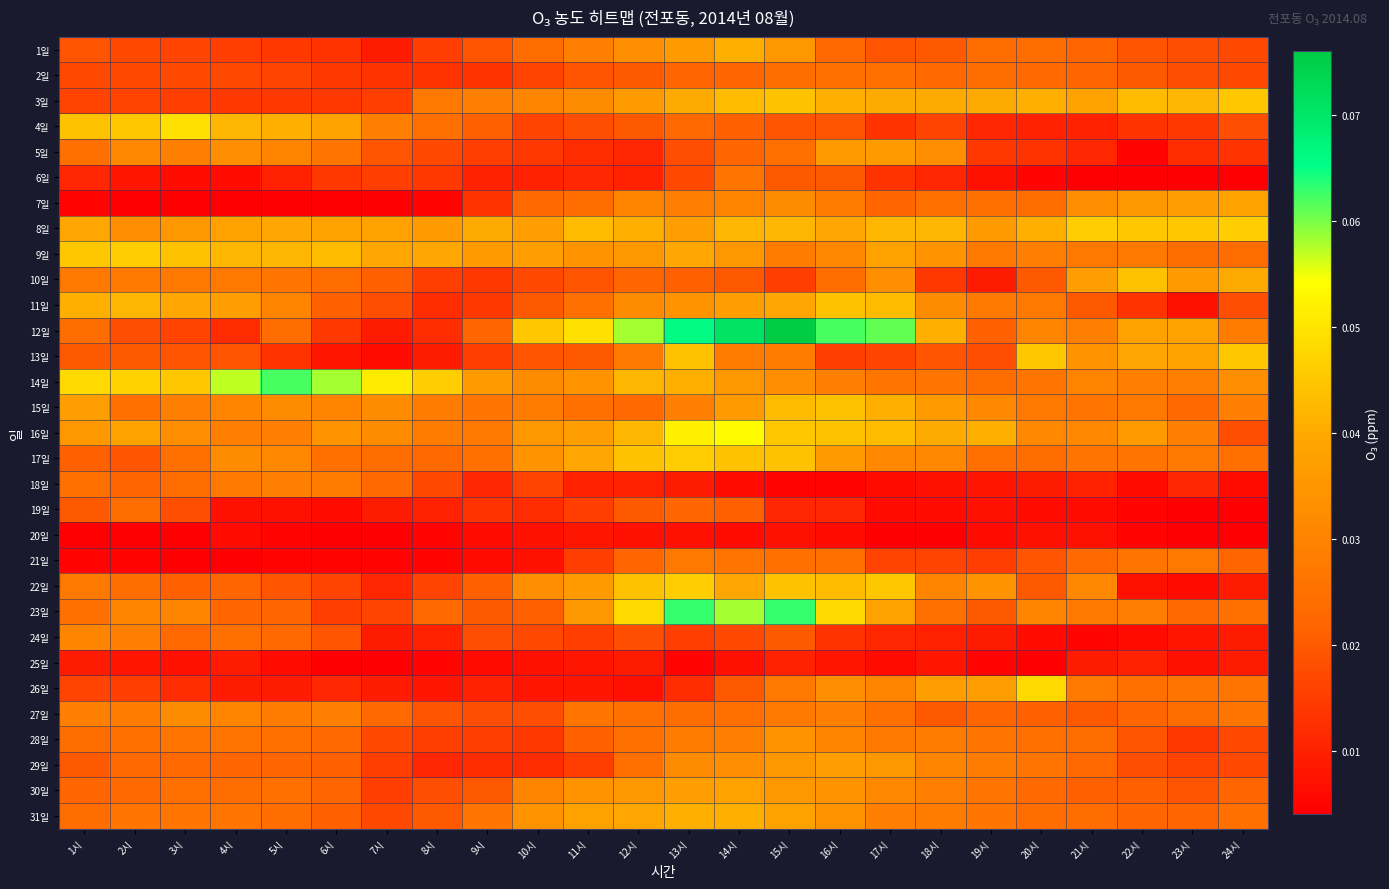

Reading left to right, what are all the values shown in this chart?

1일: 1시=0.0	2시=0.0	3시=0.0	4시=0.0	5시=0.0	6시=0.0	7시=0.0	8시=0.0	9시=0.0	10시=0.0	11시=0.0	12시=0.0	13시=0.0	14시=0.0	15시=0.0	16시=0.0	17시=0.0	18시=0.0	19시=0.0	20시=0.0	21시=0.0	22시=0.0	23시=0.0	24시=0.0
2일: 1시=0.0	2시=0.0	3시=0.0	4시=0.0	5시=0.0	6시=0.0	7시=0.0	8시=0.0	9시=0.0	10시=0.0	11시=0.0	12시=0.0	13시=0.0	14시=0.0	15시=0.0	16시=0.0	17시=0.0	18시=0.0	19시=0.0	20시=0.0	21시=0.0	22시=0.0	23시=0.0	24시=0.0
3일: 1시=0.0	2시=0.0	3시=0.0	4시=0.0	5시=0.0	6시=0.0	7시=0.0	8시=0.0	9시=0.0	10시=0.0	11시=0.0	12시=0.0	13시=0.0	14시=0.0	15시=0.0	16시=0.0	17시=0.0	18시=0.0	19시=0.0	20시=0.0	21시=0.0	22시=0.0	23시=0.0	24시=0.0
4일: 1시=0.0	2시=0.0	3시=0.0	4시=0.0	5시=0.0	6시=0.0	7시=0.0	8시=0.0	9시=0.0	10시=0.0	11시=0.0	12시=0.0	13시=0.0	14시=0.0	15시=0.0	16시=0.0	17시=0.0	18시=0.0	19시=0.0	20시=0.0	21시=0.0	22시=0.0	23시=0.0	24시=0.0
5일: 1시=0.0	2시=0.0	3시=0.0	4시=0.0	5시=0.0	6시=0.0	7시=0.0	8시=0.0	9시=0.0	10시=0.0	11시=0.0	12시=0.0	13시=0.0	14시=0.0	15시=0.0	16시=0.0	17시=0.0	18시=0.0	19시=0.0	20시=0.0	21시=0.0	22시=0.0	23시=0.0	24시=0.0
6일: 1시=0.0	2시=0.0	3시=0.0	4시=0.0	5시=0.0	6시=0.0	7시=0.0	8시=0.0	9시=0.0	10시=0.0	11시=0.0	12시=0.0	13시=0.0	14시=0.0	15시=0.0	16시=0.0	17시=0.0	18시=0.0	19시=0.0	20시=0.0	21시=0.0	22시=0.0	23시=0.0	24시=0.0
7일: 1시=0.0	2시=0.0	3시=0.0	4시=0.0	5시=0.0	6시=0.0	7시=0.0	8시=0.0	9시=0.0	10시=0.0	11시=0.0	12시=0.0	13시=0.0	14시=0.0	15시=0.0	16시=0.0	17시=0.0	18시=0.0	19시=0.0	20시=0.0	21시=0.0	22시=0.0	23시=0.0	24시=0.0
8일: 1시=0.0	2시=0.0	3시=0.0	4시=0.0	5시=0.0	6시=0.0	7시=0.0	8시=0.0	9시=0.0	10시=0.0	11시=0.0	12시=0.0	13시=0.0	14시=0.0	15시=0.0	16시=0.0	17시=0.0	18시=0.0	19시=0.0	20시=0.0	21시=0.0	22시=0.0	23시=0.0	24시=0.0
9일: 1시=0.0	2시=0.0	3시=0.0	4시=0.0	5시=0.0	6시=0.0	7시=0.0	8시=0.0	9시=0.0	10시=0.0	11시=0.0	12시=0.0	13시=0.0	14시=0.0	15시=0.0	16시=0.0	17시=0.0	18시=0.0	19시=0.0	20시=0.0	21시=0.0	22시=0.0	23시=0.0	24시=0.0
10일: 1시=0.0	2시=0.0	3시=0.0	4시=0.0	5시=0.0	6시=0.0	7시=0.0	8시=0.0	9시=0.0	10시=0.0	11시=0.0	12시=0.0	13시=0.0	14시=0.0	15시=0.0	16시=0.0	17시=0.0	18시=0.0	19시=0.0	20시=0.0	21시=0.0	22시=0.0	23시=0.0	24시=0.0
11일: 1시=0.0	2시=0.0	3시=0.0	4시=0.0	5시=0.0	6시=0.0	7시=0.0	8시=0.0	9시=0.0	10시=0.0	11시=0.0	12시=0.0	13시=0.0	14시=0.0	15시=0.0	16시=0.0	17시=0.0	18시=0.0	19시=0.0	20시=0.0	21시=0.0	22시=0.0	23시=0.0	24시=0.0
12일: 1시=0.0	2시=0.0	3시=0.0	4시=0.0	5시=0.0	6시=0.0	7시=0.0	8시=0.0	9시=0.0	10시=0.0	11시=0.0	12시=0.1	13시=0.1	14시=0.1	15시=0.1	16시=0.1	17시=0.1	18시=0.0	19시=0.0	20시=0.0	21시=0.0	22시=0.0	23시=0.0	24시=0.0
13일: 1시=0.0	2시=0.0	3시=0.0	4시=0.0	5시=0.0	6시=0.0	7시=0.0	8시=0.0	9시=0.0	10시=0.0	11시=0.0	12시=0.0	13시=0.0	14시=0.0	15시=0.0	16시=0.0	17시=0.0	18시=0.0	19시=0.0	20시=0.0	21시=0.0	22시=0.0	23시=0.0	24시=0.0
14일: 1시=0.0	2시=0.0	3시=0.0	4시=0.1	5시=0.1	6시=0.1	7시=0.1	8시=0.0	9시=0.0	10시=0.0	11시=0.0	12시=0.0	13시=0.0	14시=0.0	15시=0.0	16시=0.0	17시=0.0	18시=0.0	19시=0.0	20시=0.0	21시=0.0	22시=0.0	23시=0.0	24시=0.0
15일: 1시=0.0	2시=0.0	3시=0.0	4시=0.0	5시=0.0	6시=0.0	7시=0.0	8시=0.0	9시=0.0	10시=0.0	11시=0.0	12시=0.0	13시=0.0	14시=0.0	15시=0.0	16시=0.0	17시=0.0	18시=0.0	19시=0.0	20시=0.0	21시=0.0	22시=0.0	23시=0.0	24시=0.0
16일: 1시=0.0	2시=0.0	3시=0.0	4시=0.0	5시=0.0	6시=0.0	7시=0.0	8시=0.0	9시=0.0	10시=0.0	11시=0.0	12시=0.0	13시=0.1	14시=0.1	15시=0.0	16시=0.0	17시=0.0	18시=0.0	19시=0.0	20시=0.0	21시=0.0	22시=0.0	23시=0.0	24시=0.0
17일: 1시=0.0	2시=0.0	3시=0.0	4시=0.0	5시=0.0	6시=0.0	7시=0.0	8시=0.0	9시=0.0	10시=0.0	11시=0.0	12시=0.0	13시=0.0	14시=0.0	15시=0.0	16시=0.0	17시=0.0	18시=0.0	19시=0.0	20시=0.0	21시=0.0	22시=0.0	23시=0.0	24시=0.0
18일: 1시=0.0	2시=0.0	3시=0.0	4시=0.0	5시=0.0	6시=0.0	7시=0.0	8시=0.0	9시=0.0	10시=0.0	11시=0.0	12시=0.0	13시=0.0	14시=0.0	15시=0.0	16시=0.0	17시=0.0	18시=0.0	19시=0.0	20시=0.0	21시=0.0	22시=0.0	23시=0.0	24시=0.0
19일: 1시=0.0	2시=0.0	3시=0.0	4시=0.0	5시=0.0	6시=0.0	7시=0.0	8시=0.0	9시=0.0	10시=0.0	11시=0.0	12시=0.0	13시=0.0	14시=0.0	15시=0.0	16시=0.0	17시=0.0	18시=0.0	19시=0.0	20시=0.0	21시=0.0	22시=0.0	23시=0.0	24시=0.0
20일: 1시=0.0	2시=0.0	3시=0.0	4시=0.0	5시=0.0	6시=0.0	7시=0.0	8시=0.0	9시=0.0	10시=0.0	11시=0.0	12시=0.0	13시=0.0	14시=0.0	15시=0.0	16시=0.0	17시=0.0	18시=0.0	19시=0.0	20시=0.0	21시=0.0	22시=0.0	23시=0.0	24시=0.0
21일: 1시=0.0	2시=0.0	3시=0.0	4시=0.0	5시=0.0	6시=0.0	7시=0.0	8시=0.0	9시=0.0	10시=0.0	11시=0.0	12시=0.0	13시=0.0	14시=0.0	15시=0.0	16시=0.0	17시=0.0	18시=0.0	19시=0.0	20시=0.0	21시=0.0	22시=0.0	23시=0.0	24시=0.0
22일: 1시=0.0	2시=0.0	3시=0.0	4시=0.0	5시=0.0	6시=0.0	7시=0.0	8시=0.0	9시=0.0	10시=0.0	11시=0.0	12시=0.0	13시=0.0	14시=0.0	15시=0.0	16시=0.0	17시=0.0	18시=0.0	19시=0.0	20시=0.0	21시=0.0	22시=0.0	23시=0.0	24시=0.0
23일: 1시=0.0	2시=0.0	3시=0.0	4시=0.0	5시=0.0	6시=0.0	7시=0.0	8시=0.0	9시=0.0	10시=0.0	11시=0.0	12시=0.0	13시=0.1	14시=0.1	15시=0.1	16시=0.0	17시=0.0	18시=0.0	19시=0.0	20시=0.0	21시=0.0	22시=0.0	23시=0.0	24시=0.0
24일: 1시=0.0	2시=0.0	3시=0.0	4시=0.0	5시=0.0	6시=0.0	7시=0.0	8시=0.0	9시=0.0	10시=0.0	11시=0.0	12시=0.0	13시=0.0	14시=0.0	15시=0.0	16시=0.0	17시=0.0	18시=0.0	19시=0.0	20시=0.0	21시=0.0	22시=0.0	23시=0.0	24시=0.0
25일: 1시=0.0	2시=0.0	3시=0.0	4시=0.0	5시=0.0	6시=0.0	7시=0.0	8시=0.0	9시=0.0	10시=0.0	11시=0.0	12시=0.0	13시=0.0	14시=0.0	15시=0.0	16시=0.0	17시=0.0	18시=0.0	19시=0.0	20시=0.0	21시=0.0	22시=0.0	23시=0.0	24시=0.0
26일: 1시=0.0	2시=0.0	3시=0.0	4시=0.0	5시=0.0	6시=0.0	7시=0.0	8시=0.0	9시=0.0	10시=0.0	11시=0.0	12시=0.0	13시=0.0	14시=0.0	15시=0.0	16시=0.0	17시=0.0	18시=0.0	19시=0.0	20시=0.0	21시=0.0	22시=0.0	23시=0.0	24시=0.0
27일: 1시=0.0	2시=0.0	3시=0.0	4시=0.0	5시=0.0	6시=0.0	7시=0.0	8시=0.0	9시=0.0	10시=0.0	11시=0.0	12시=0.0	13시=0.0	14시=0.0	15시=0.0	16시=0.0	17시=0.0	18시=0.0	19시=0.0	20시=0.0	21시=0.0	22시=0.0	23시=0.0	24시=0.0
28일: 1시=0.0	2시=0.0	3시=0.0	4시=0.0	5시=0.0	6시=0.0	7시=0.0	8시=0.0	9시=0.0	10시=0.0	11시=0.0	12시=0.0	13시=0.0	14시=0.0	15시=0.0	16시=0.0	17시=0.0	18시=0.0	19시=0.0	20시=0.0	21시=0.0	22시=0.0	23시=0.0	24시=0.0
29일: 1시=0.0	2시=0.0	3시=0.0	4시=0.0	5시=0.0	6시=0.0	7시=0.0	8시=0.0	9시=0.0	10시=0.0	11시=0.0	12시=0.0	13시=0.0	14시=0.0	15시=0.0	16시=0.0	17시=0.0	18시=0.0	19시=0.0	20시=0.0	21시=0.0	22시=0.0	23시=0.0	24시=0.0
30일: 1시=0.0	2시=0.0	3시=0.0	4시=0.0	5시=0.0	6시=0.0	7시=0.0	8시=0.0	9시=0.0	10시=0.0	11시=0.0	12시=0.0	13시=0.0	14시=0.0	15시=0.0	16시=0.0	17시=0.0	18시=0.0	19시=0.0	20시=0.0	21시=0.0	22시=0.0	23시=0.0	24시=0.0
31일: 1시=0.0	2시=0.0	3시=0.0	4시=0.0	5시=0.0	6시=0.0	7시=0.0	8시=0.0	9시=0.0	10시=0.0	11시=0.0	12시=0.0	13시=0.0	14시=0.0	15시=0.0	16시=0.0	17시=0.0	18시=0.0	19시=0.0	20시=0.0	21시=0.0	22시=0.0	23시=0.0	24시=0.0